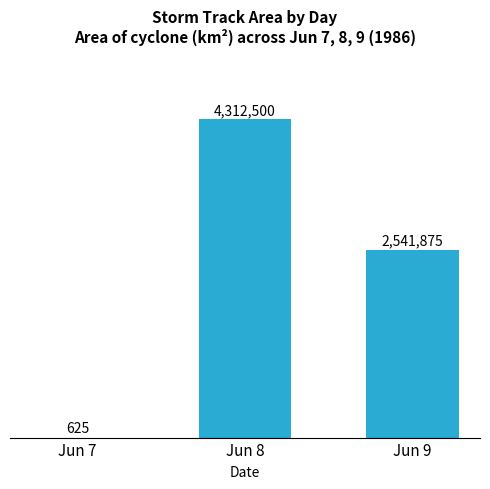

Reading right to left, list all the values displayed in this chart.

2541875	4312500	625